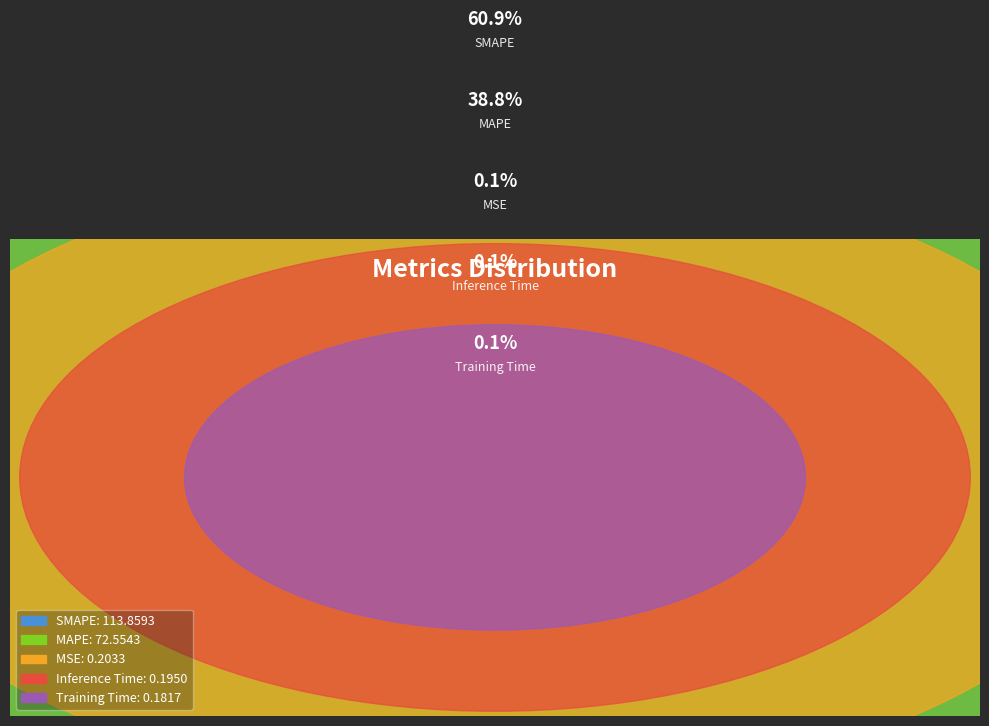

Which category accounts for the majority?

SMAPE